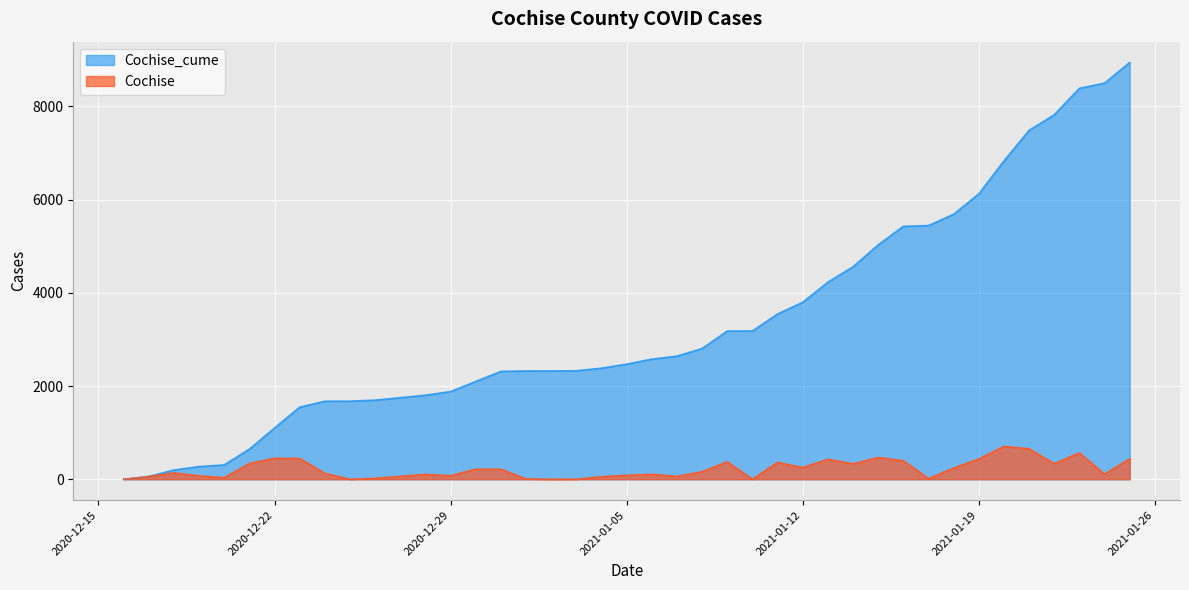

True or false: Cochise and Cochise_cume intersect in this chart.

False